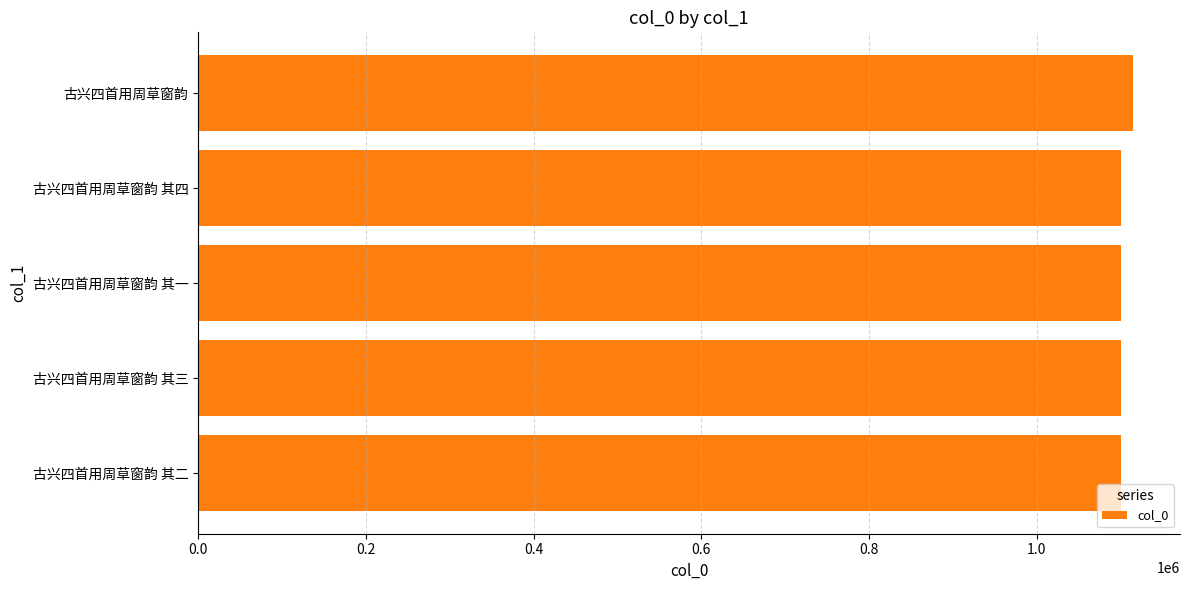

Approximately how many times larger is the value at 古兴四首用周草窗韵 其四 compared to 古兴四首用周草窗韵?

1.0